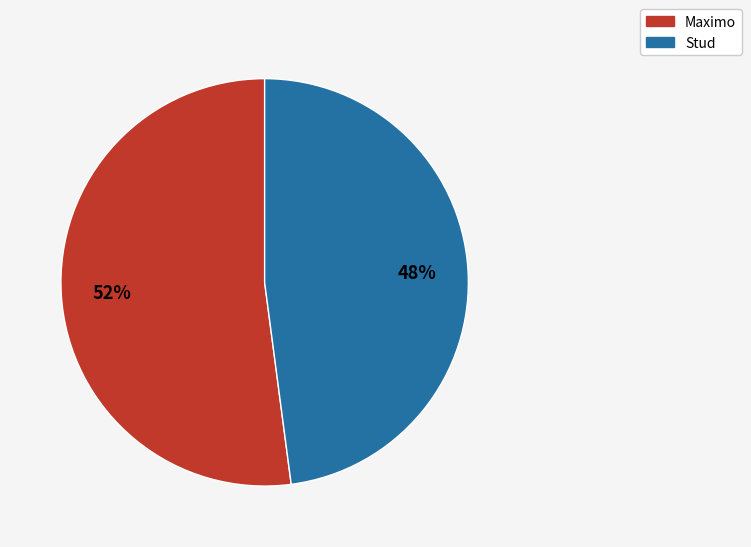

Is it true that Stud is 48% of the pie?

True